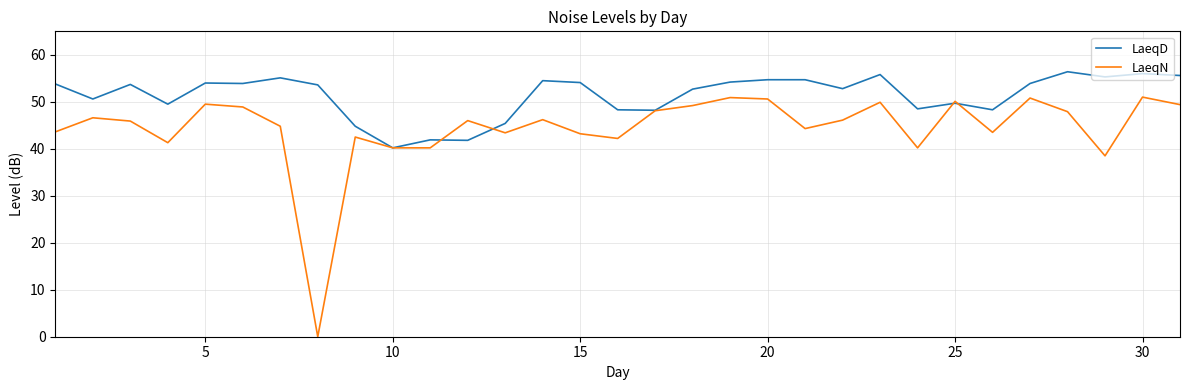

Which series has the largest total across all categories?

LaeqD